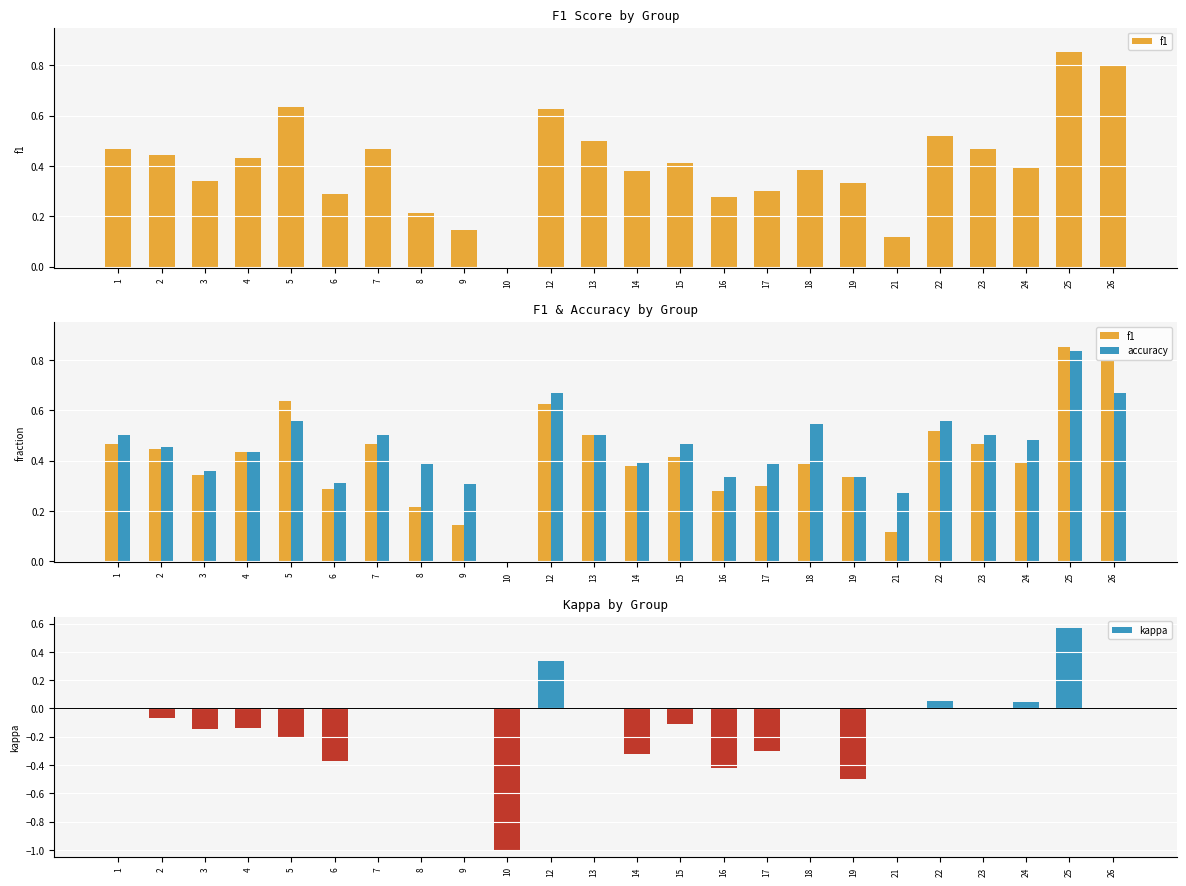

What is the value of the f1 bar at the 5th from the left?

0.6